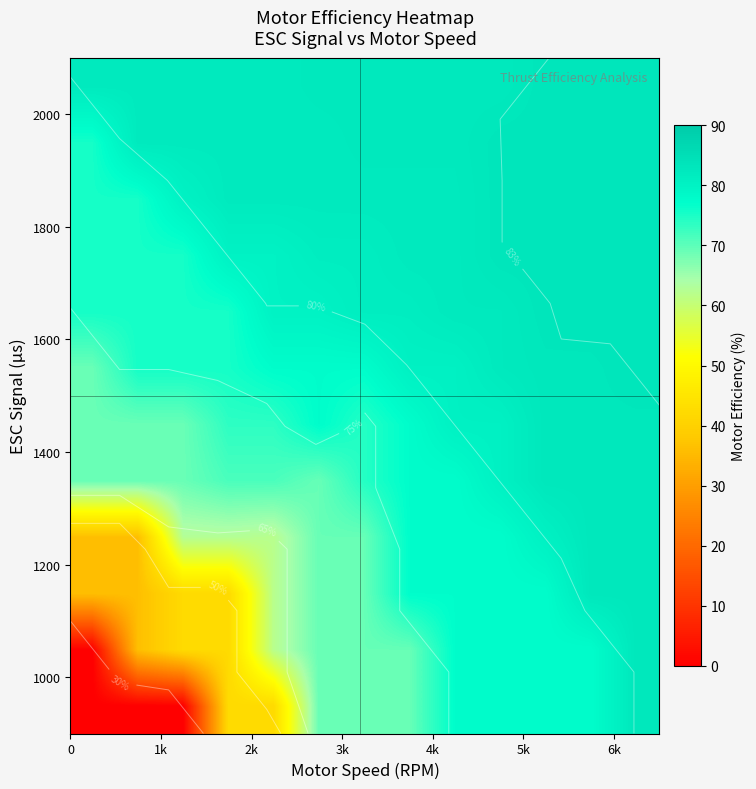

What is the difference between the highest and lowest values at 1k?

82.1